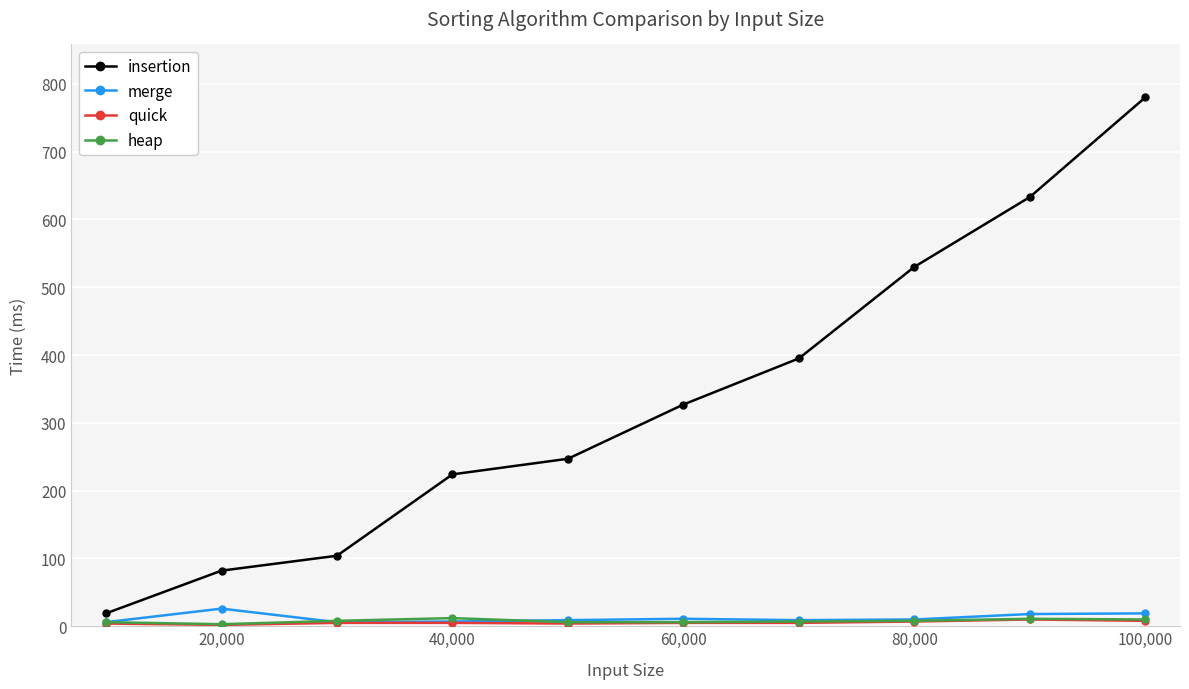

How many data points in quick are less than 5?

3